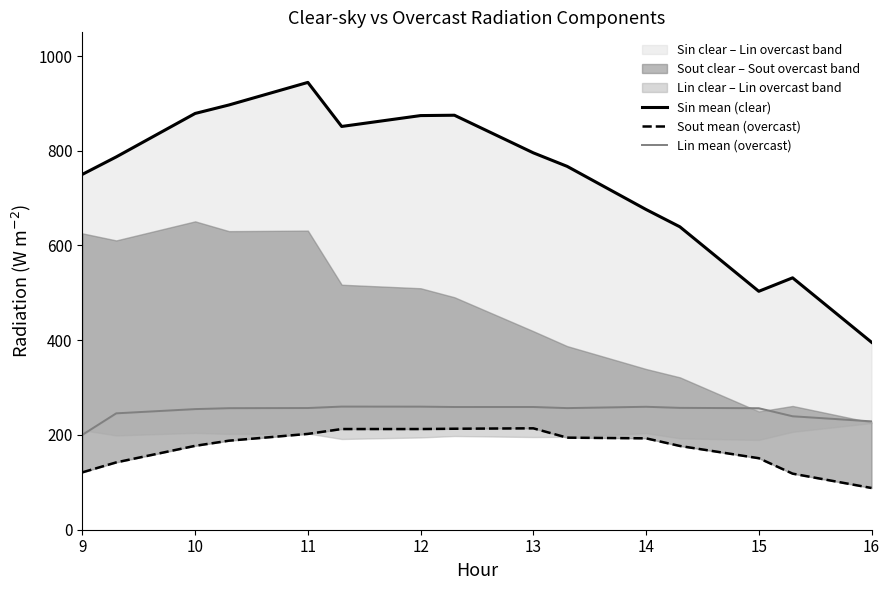

Does the chart have visible grid lines?

No